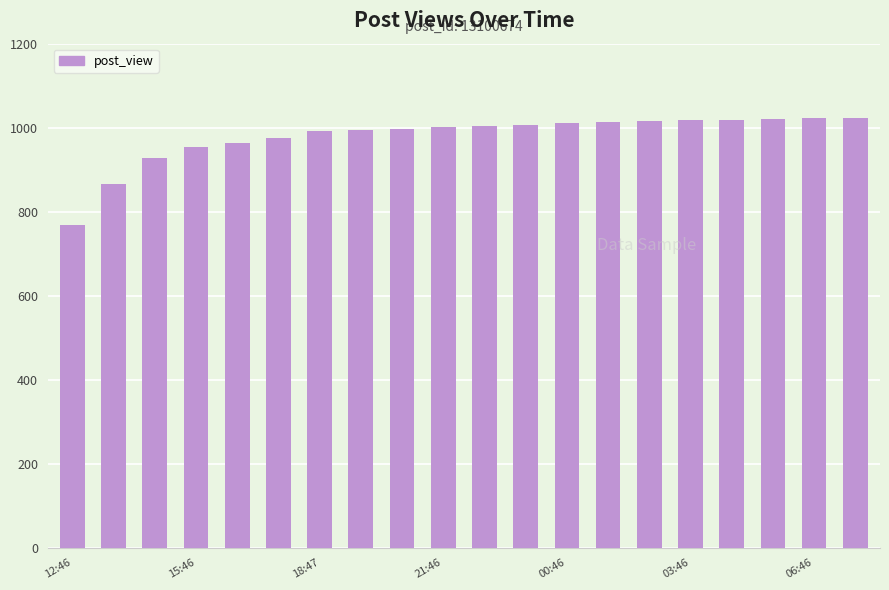

What is the smallest value displayed?

768